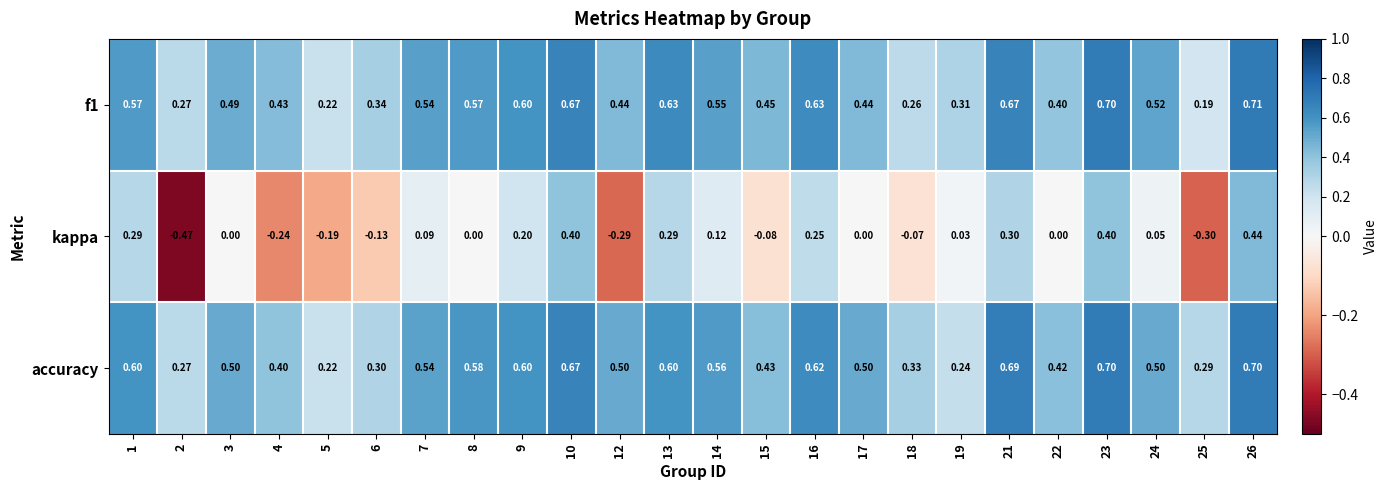

Which series has the largest total across all categories?

accuracy